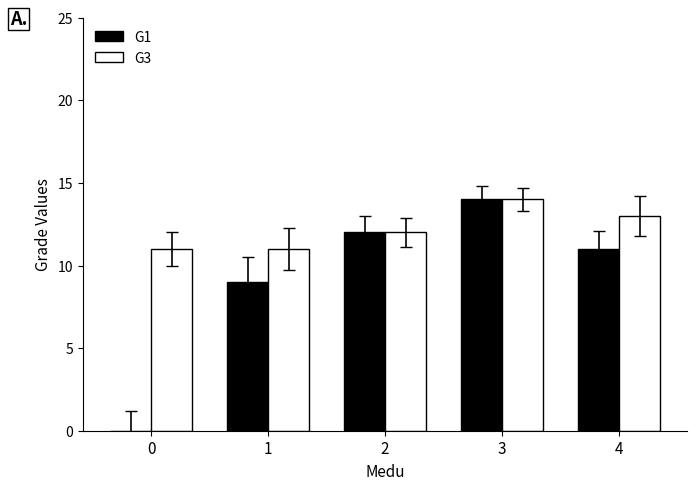

What is the average value of the G1 series?

9